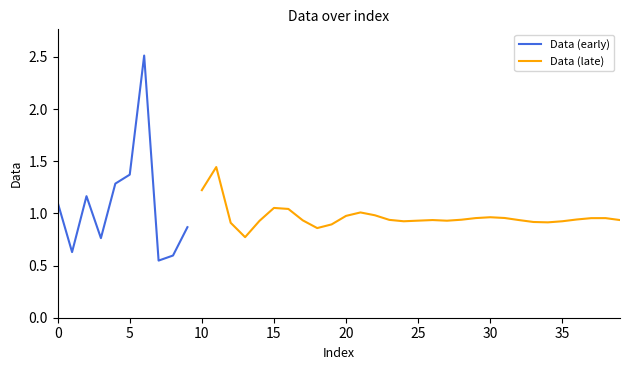

The value at 11 is 0.5. True or false?

False